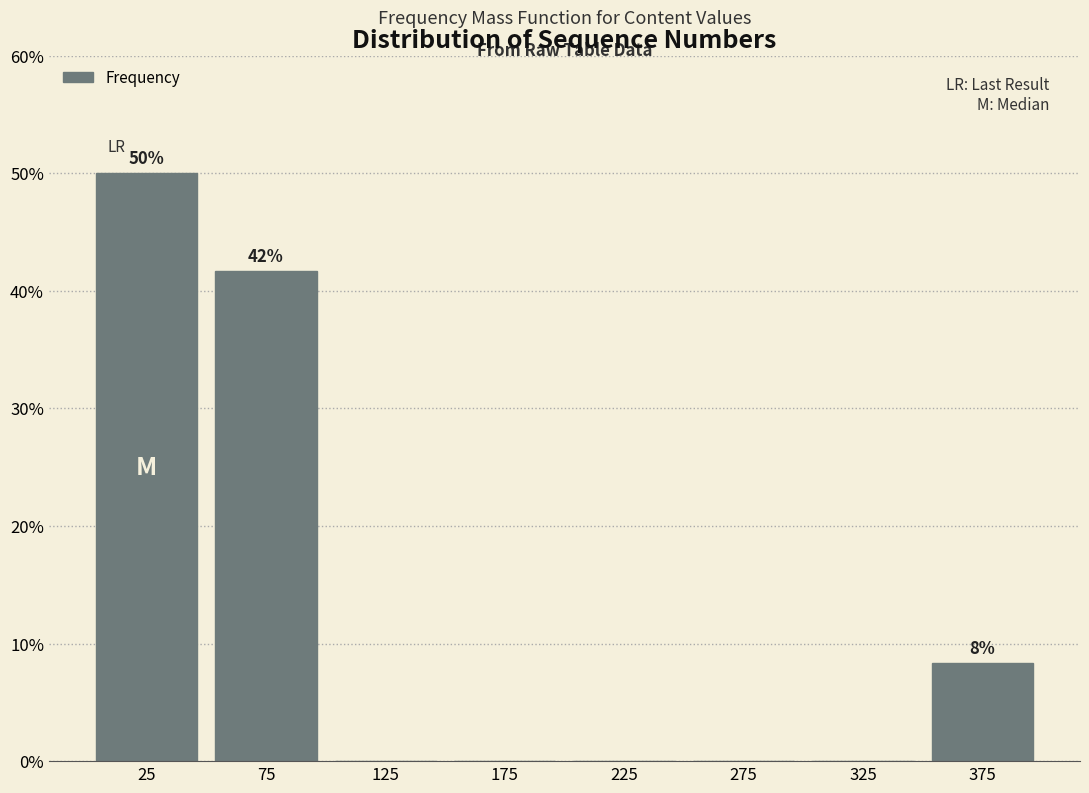

Over which range of the x-axis is the bar tallest?

0 to 50